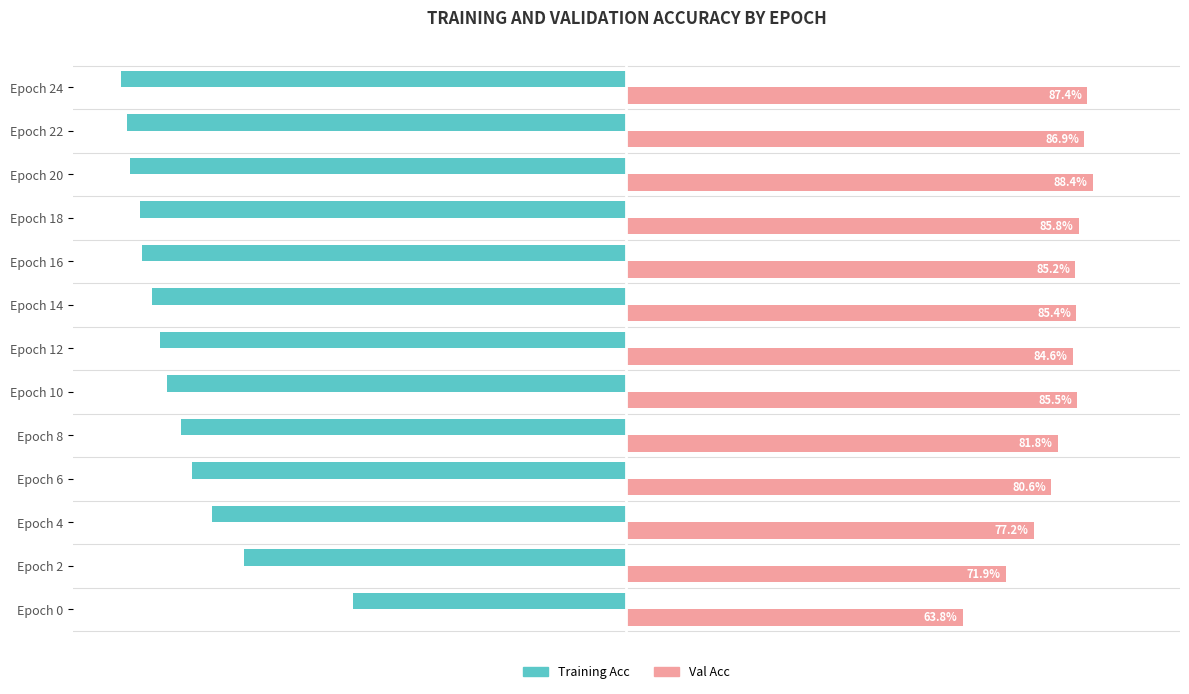

What are all the series names shown in the legend?

Training Acc, Val Acc